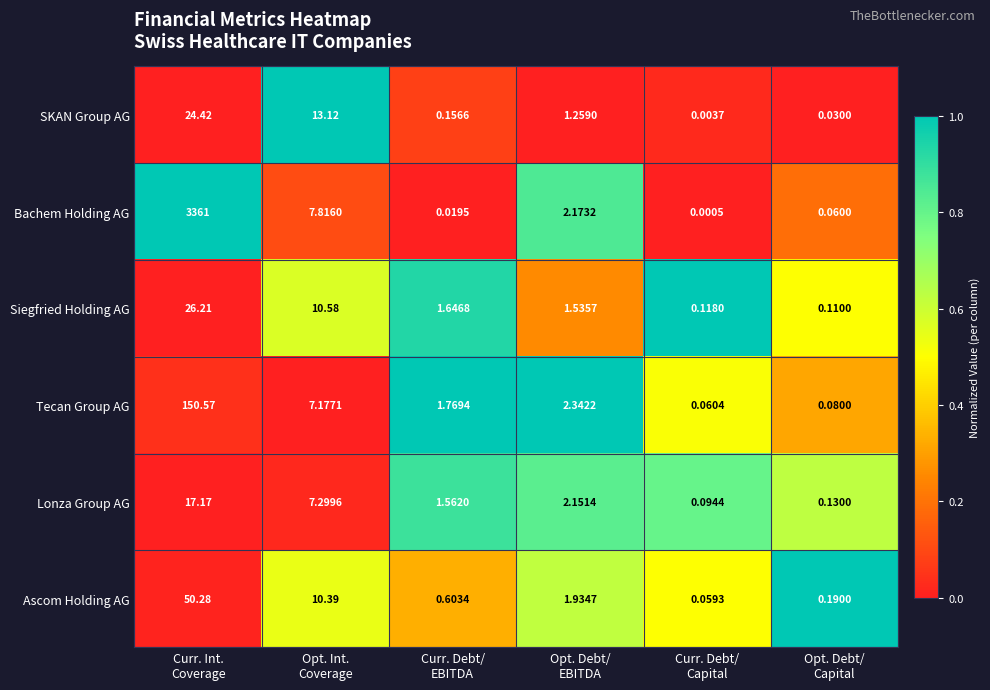

Which series has the widest spread of values?

Bachem Holding AG